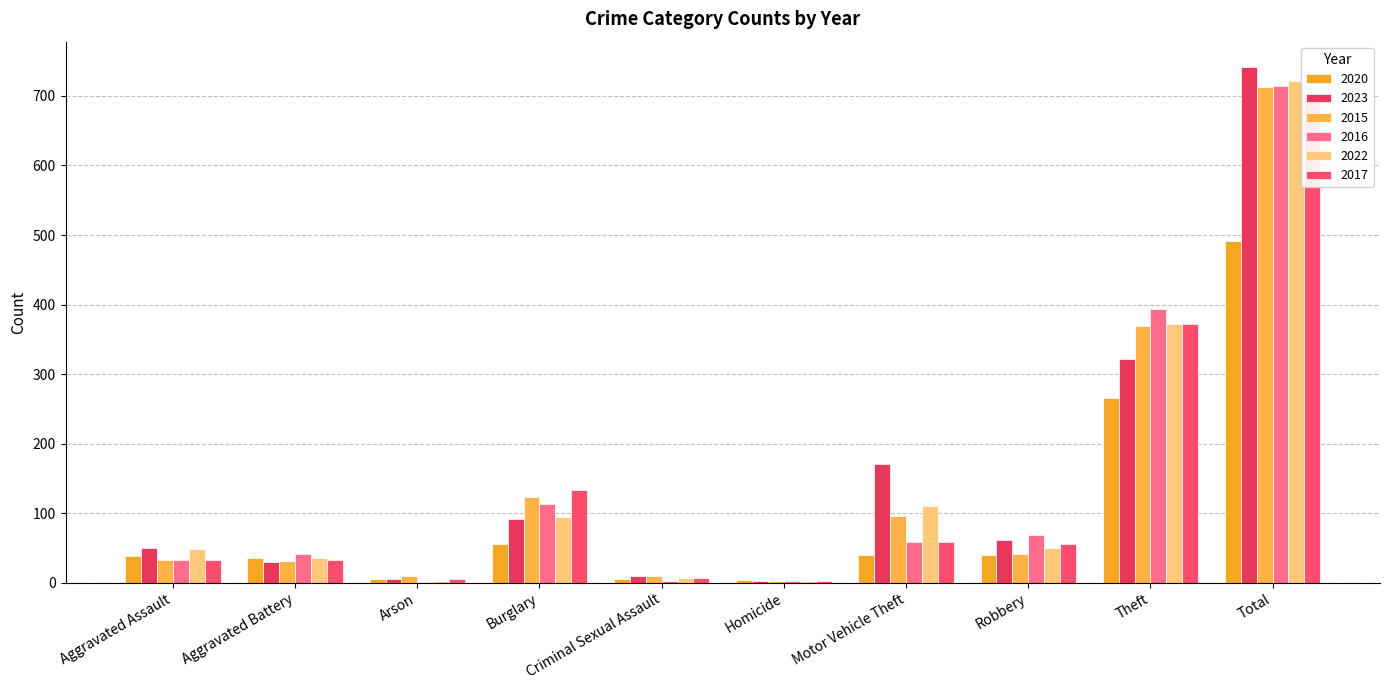

What are all the series names shown in the legend?

2020, 2023, 2015, 2016, 2022, 2017